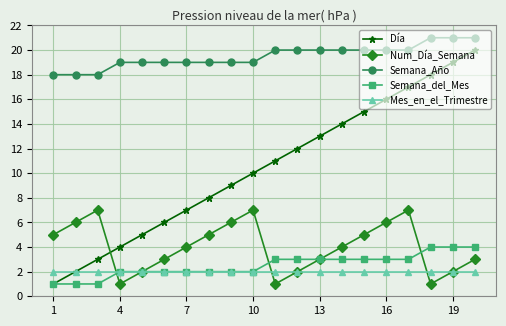

What is the value of the Mes_en_el_Trimestre point at the 3rd from the left?

2